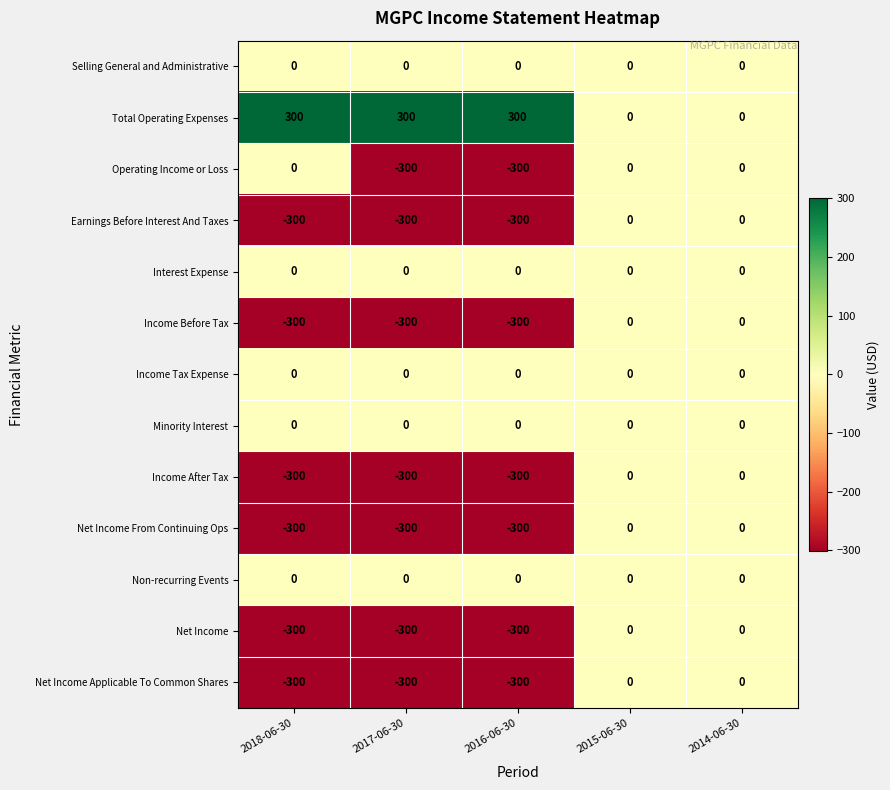

At how many categories does at least one series exceed 15?

3